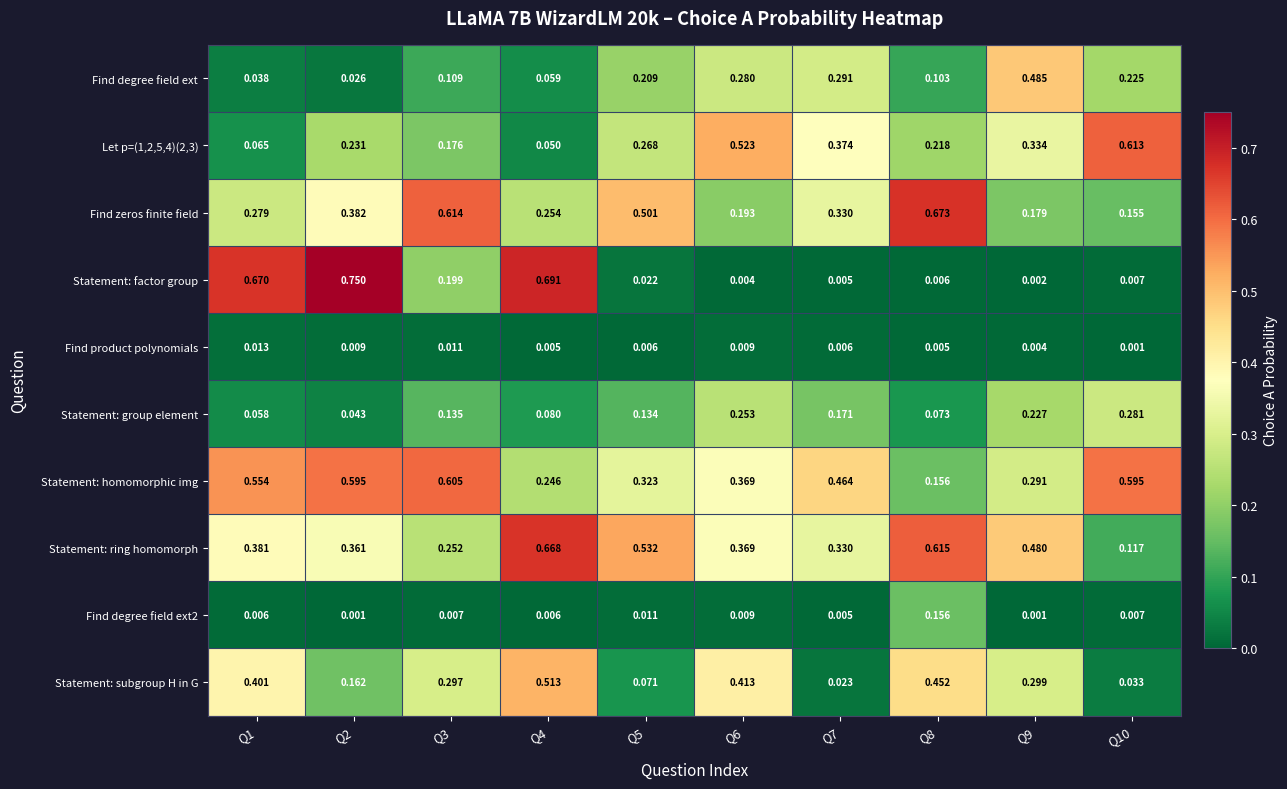

How many categories are shown in the chart?

10